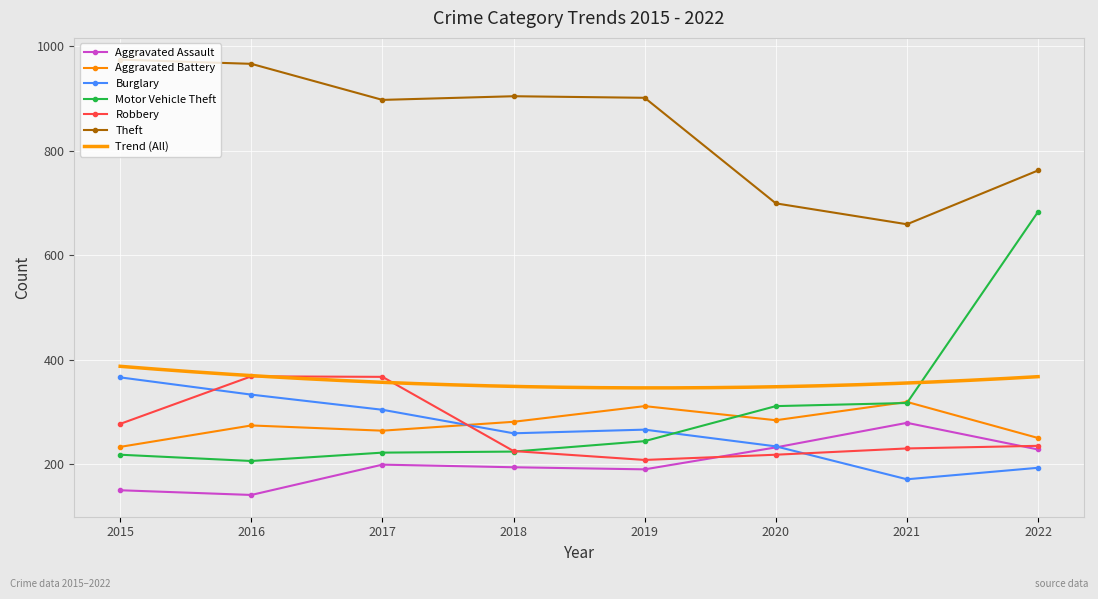

At which label does Aggravated Battery first exceed 281?

2019